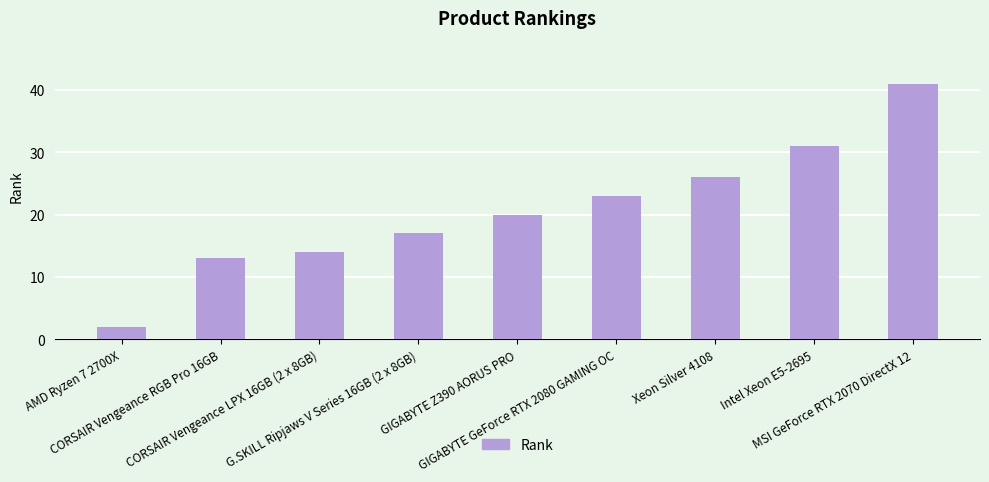

Are the bars horizontal?

No